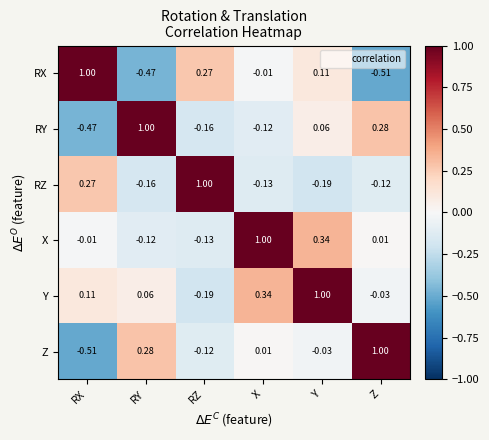

List the labels in order of RZ value, largest first.

RZ, RX, Z, X, RY, Y